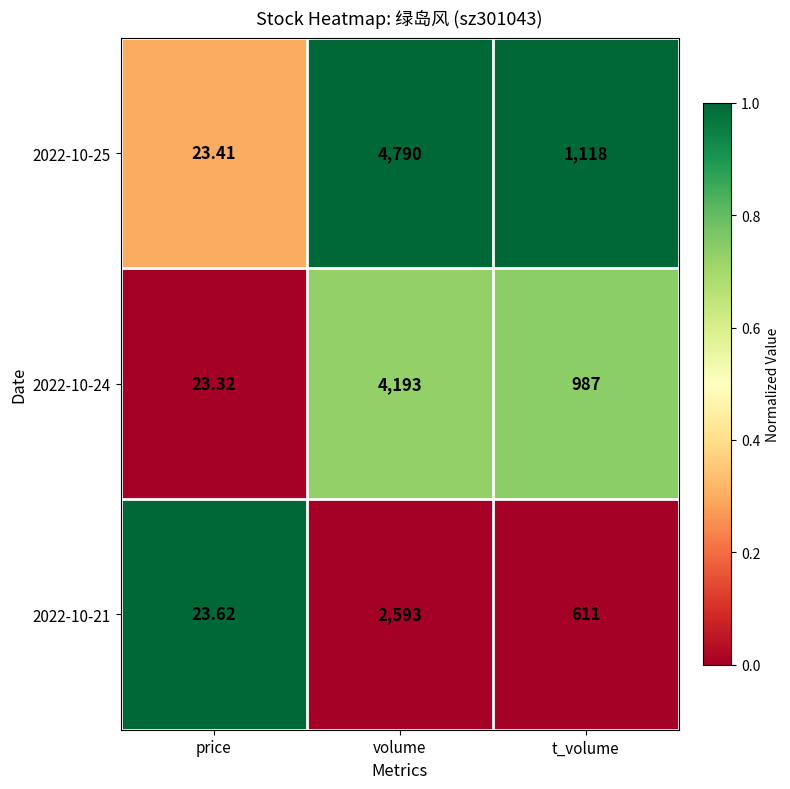

At which category is the sum across all series the highest?

volume